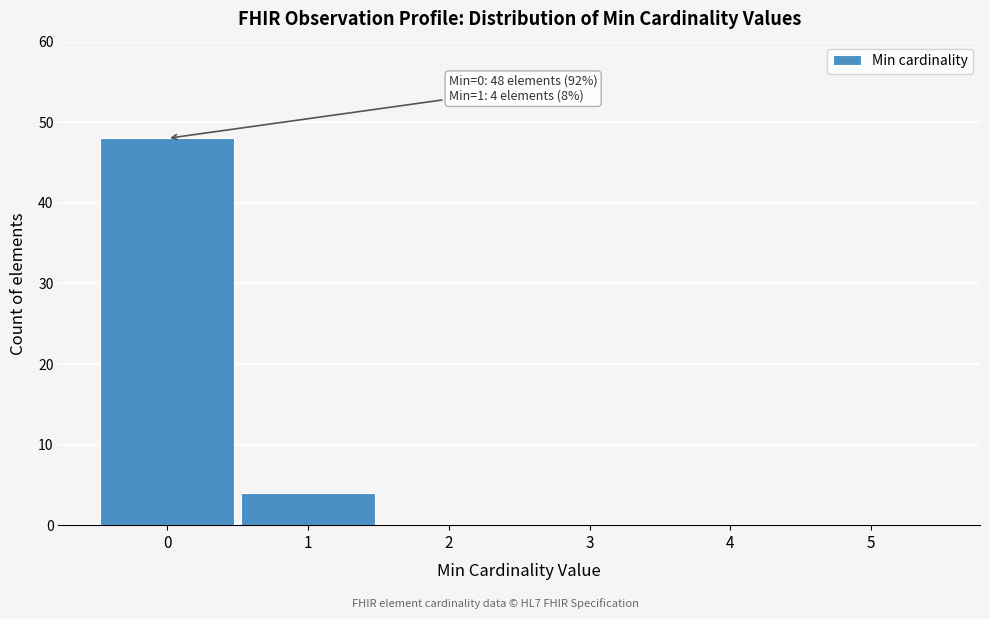

Which range on the x-axis has the tallest bar?

-0.5 to 0.5